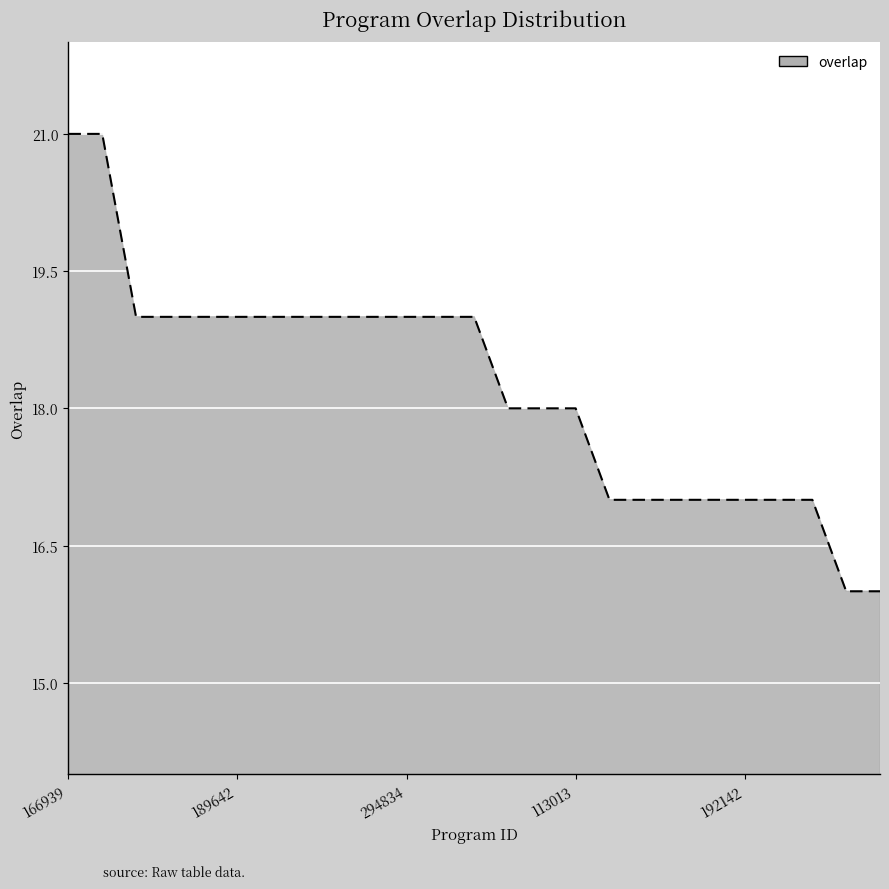

What is the maximum value shown in the chart?

21